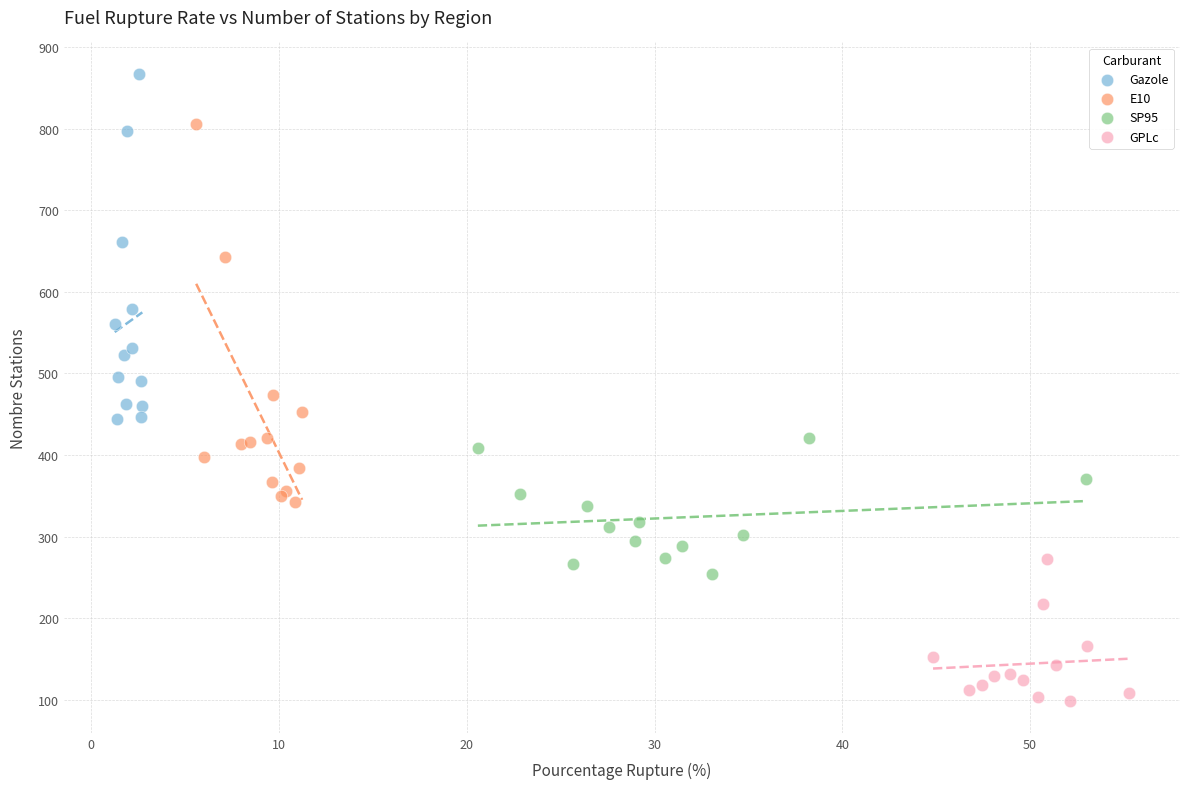

Which series reaches the minimum Y coordinate?

GPLc